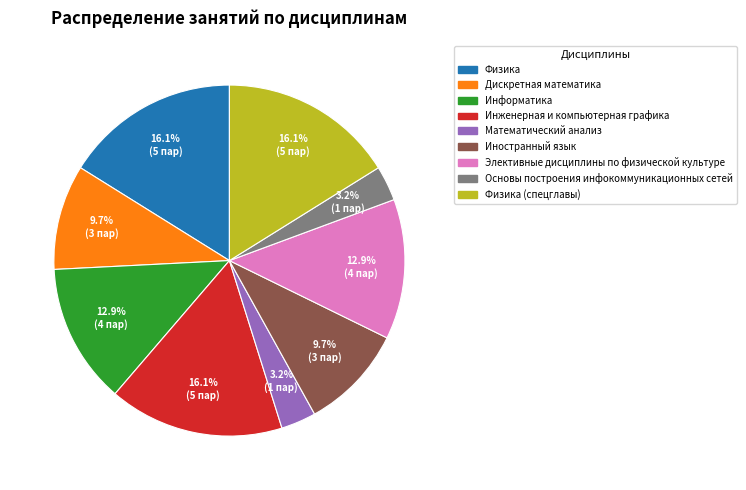

Does any single category account for the majority?

No